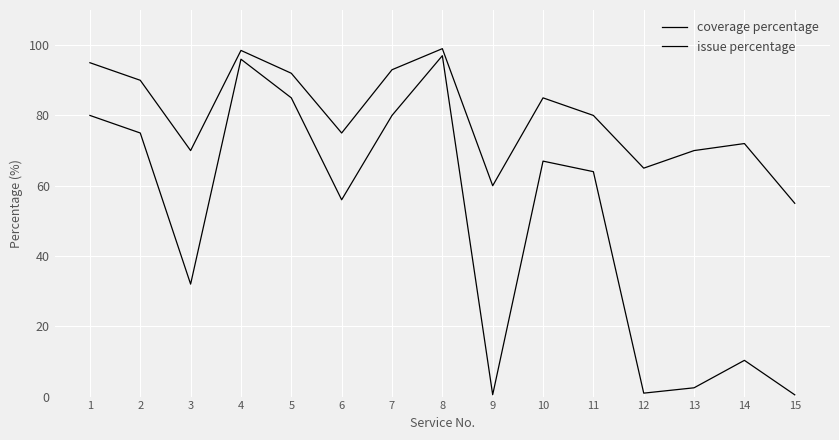

What is the sum of the coverage percentage values at 12 and 4?

97.0